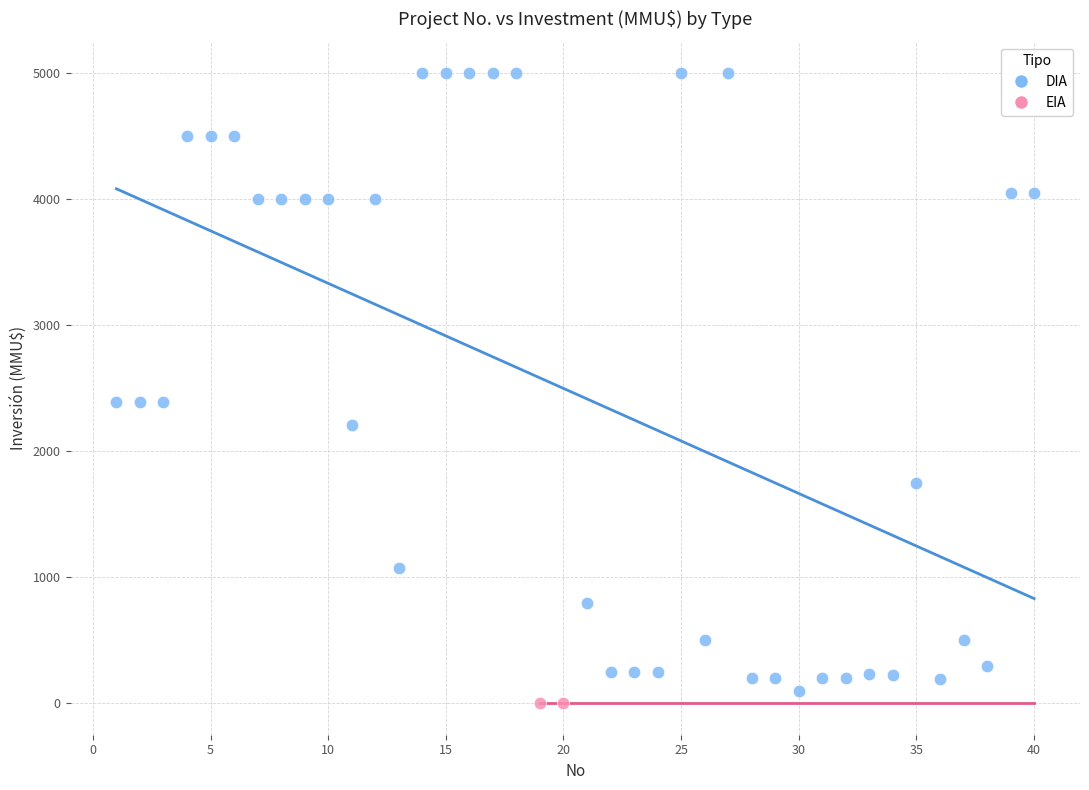

What are all the series names shown in the legend?

DIA, EIA